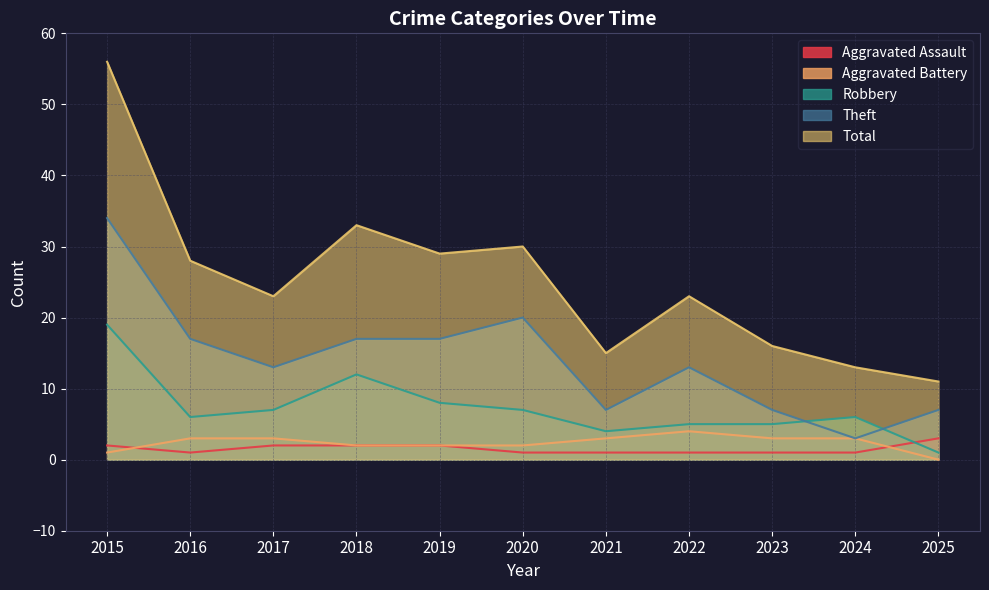

Where is the first local minimum for Theft?

2017